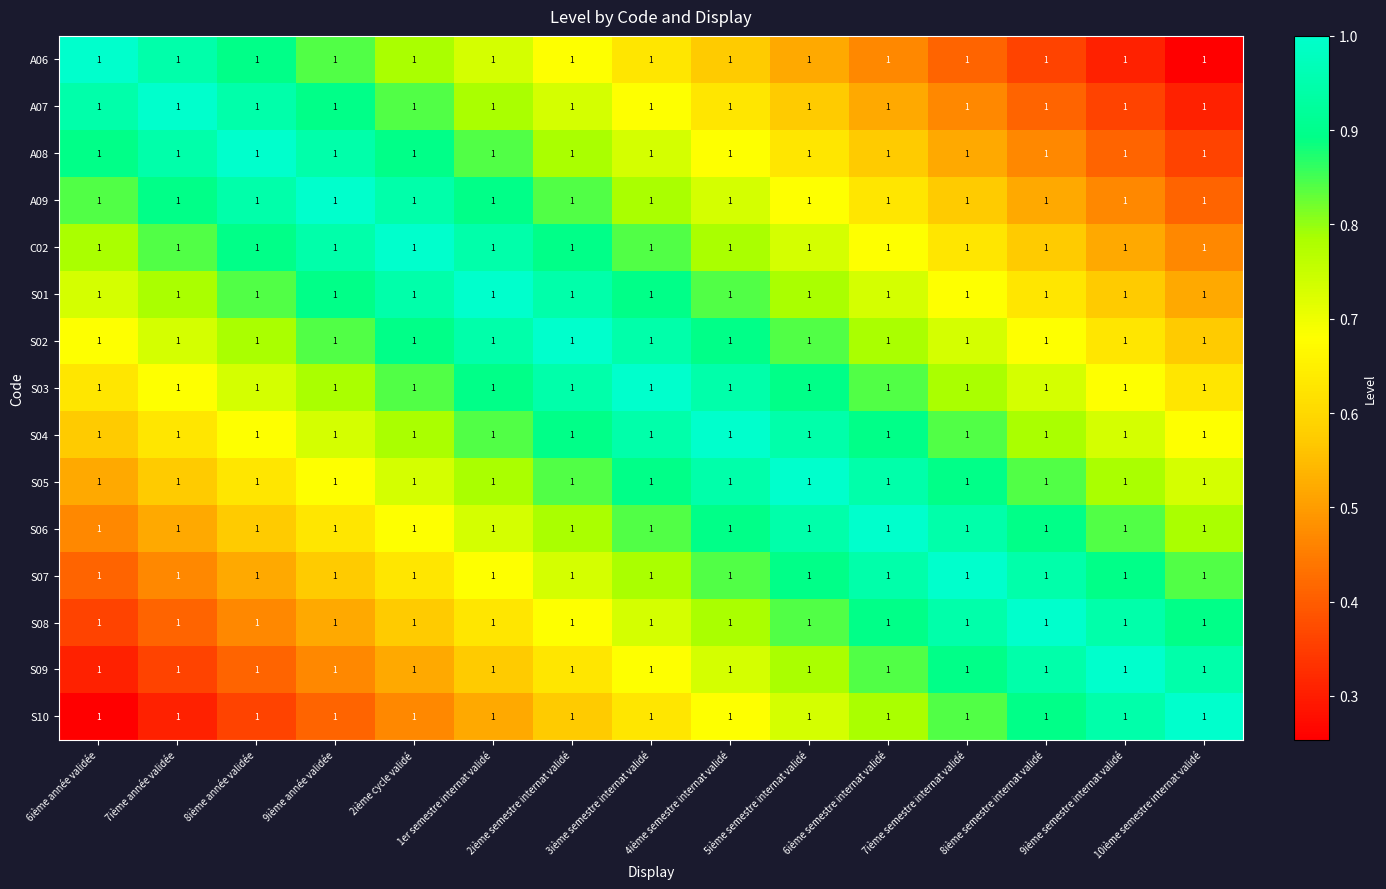

Reading left to right, list all the values displayed in this chart.

A06: 6ième année validée=1.0	7ième année validée=1.0	8ième année validée=1.0	9ième année validée=1.0	2ième cycle validé=1.0	1er semestre internat validé=1.0	2ième semestre internat validé=1.0	3ième semestre internat validé=1.0	4ième semestre internat validé=1.0	5ième semestre internat validé=1.0	6ième semestre internat validé=1.0	7ième semestre internat validé=1.0	8ième semestre internat validé=1.0	9ième semestre internat validé=1.0	10ième semestre internat validé=1.0
A07: 6ième année validée=1.0	7ième année validée=1.0	8ième année validée=1.0	9ième année validée=1.0	2ième cycle validé=1.0	1er semestre internat validé=1.0	2ième semestre internat validé=1.0	3ième semestre internat validé=1.0	4ième semestre internat validé=1.0	5ième semestre internat validé=1.0	6ième semestre internat validé=1.0	7ième semestre internat validé=1.0	8ième semestre internat validé=1.0	9ième semestre internat validé=1.0	10ième semestre internat validé=1.0
A08: 6ième année validée=1.0	7ième année validée=1.0	8ième année validée=1.0	9ième année validée=1.0	2ième cycle validé=1.0	1er semestre internat validé=1.0	2ième semestre internat validé=1.0	3ième semestre internat validé=1.0	4ième semestre internat validé=1.0	5ième semestre internat validé=1.0	6ième semestre internat validé=1.0	7ième semestre internat validé=1.0	8ième semestre internat validé=1.0	9ième semestre internat validé=1.0	10ième semestre internat validé=1.0
A09: 6ième année validée=1.0	7ième année validée=1.0	8ième année validée=1.0	9ième année validée=1.0	2ième cycle validé=1.0	1er semestre internat validé=1.0	2ième semestre internat validé=1.0	3ième semestre internat validé=1.0	4ième semestre internat validé=1.0	5ième semestre internat validé=1.0	6ième semestre internat validé=1.0	7ième semestre internat validé=1.0	8ième semestre internat validé=1.0	9ième semestre internat validé=1.0	10ième semestre internat validé=1.0
C02: 6ième année validée=1.0	7ième année validée=1.0	8ième année validée=1.0	9ième année validée=1.0	2ième cycle validé=1.0	1er semestre internat validé=1.0	2ième semestre internat validé=1.0	3ième semestre internat validé=1.0	4ième semestre internat validé=1.0	5ième semestre internat validé=1.0	6ième semestre internat validé=1.0	7ième semestre internat validé=1.0	8ième semestre internat validé=1.0	9ième semestre internat validé=1.0	10ième semestre internat validé=1.0
S01: 6ième année validée=1.0	7ième année validée=1.0	8ième année validée=1.0	9ième année validée=1.0	2ième cycle validé=1.0	1er semestre internat validé=1.0	2ième semestre internat validé=1.0	3ième semestre internat validé=1.0	4ième semestre internat validé=1.0	5ième semestre internat validé=1.0	6ième semestre internat validé=1.0	7ième semestre internat validé=1.0	8ième semestre internat validé=1.0	9ième semestre internat validé=1.0	10ième semestre internat validé=1.0
S02: 6ième année validée=1.0	7ième année validée=1.0	8ième année validée=1.0	9ième année validée=1.0	2ième cycle validé=1.0	1er semestre internat validé=1.0	2ième semestre internat validé=1.0	3ième semestre internat validé=1.0	4ième semestre internat validé=1.0	5ième semestre internat validé=1.0	6ième semestre internat validé=1.0	7ième semestre internat validé=1.0	8ième semestre internat validé=1.0	9ième semestre internat validé=1.0	10ième semestre internat validé=1.0
S03: 6ième année validée=1.0	7ième année validée=1.0	8ième année validée=1.0	9ième année validée=1.0	2ième cycle validé=1.0	1er semestre internat validé=1.0	2ième semestre internat validé=1.0	3ième semestre internat validé=1.0	4ième semestre internat validé=1.0	5ième semestre internat validé=1.0	6ième semestre internat validé=1.0	7ième semestre internat validé=1.0	8ième semestre internat validé=1.0	9ième semestre internat validé=1.0	10ième semestre internat validé=1.0
S04: 6ième année validée=1.0	7ième année validée=1.0	8ième année validée=1.0	9ième année validée=1.0	2ième cycle validé=1.0	1er semestre internat validé=1.0	2ième semestre internat validé=1.0	3ième semestre internat validé=1.0	4ième semestre internat validé=1.0	5ième semestre internat validé=1.0	6ième semestre internat validé=1.0	7ième semestre internat validé=1.0	8ième semestre internat validé=1.0	9ième semestre internat validé=1.0	10ième semestre internat validé=1.0
S05: 6ième année validée=1.0	7ième année validée=1.0	8ième année validée=1.0	9ième année validée=1.0	2ième cycle validé=1.0	1er semestre internat validé=1.0	2ième semestre internat validé=1.0	3ième semestre internat validé=1.0	4ième semestre internat validé=1.0	5ième semestre internat validé=1.0	6ième semestre internat validé=1.0	7ième semestre internat validé=1.0	8ième semestre internat validé=1.0	9ième semestre internat validé=1.0	10ième semestre internat validé=1.0
S06: 6ième année validée=1.0	7ième année validée=1.0	8ième année validée=1.0	9ième année validée=1.0	2ième cycle validé=1.0	1er semestre internat validé=1.0	2ième semestre internat validé=1.0	3ième semestre internat validé=1.0	4ième semestre internat validé=1.0	5ième semestre internat validé=1.0	6ième semestre internat validé=1.0	7ième semestre internat validé=1.0	8ième semestre internat validé=1.0	9ième semestre internat validé=1.0	10ième semestre internat validé=1.0
S07: 6ième année validée=1.0	7ième année validée=1.0	8ième année validée=1.0	9ième année validée=1.0	2ième cycle validé=1.0	1er semestre internat validé=1.0	2ième semestre internat validé=1.0	3ième semestre internat validé=1.0	4ième semestre internat validé=1.0	5ième semestre internat validé=1.0	6ième semestre internat validé=1.0	7ième semestre internat validé=1.0	8ième semestre internat validé=1.0	9ième semestre internat validé=1.0	10ième semestre internat validé=1.0
S08: 6ième année validée=1.0	7ième année validée=1.0	8ième année validée=1.0	9ième année validée=1.0	2ième cycle validé=1.0	1er semestre internat validé=1.0	2ième semestre internat validé=1.0	3ième semestre internat validé=1.0	4ième semestre internat validé=1.0	5ième semestre internat validé=1.0	6ième semestre internat validé=1.0	7ième semestre internat validé=1.0	8ième semestre internat validé=1.0	9ième semestre internat validé=1.0	10ième semestre internat validé=1.0
S09: 6ième année validée=1.0	7ième année validée=1.0	8ième année validée=1.0	9ième année validée=1.0	2ième cycle validé=1.0	1er semestre internat validé=1.0	2ième semestre internat validé=1.0	3ième semestre internat validé=1.0	4ième semestre internat validé=1.0	5ième semestre internat validé=1.0	6ième semestre internat validé=1.0	7ième semestre internat validé=1.0	8ième semestre internat validé=1.0	9ième semestre internat validé=1.0	10ième semestre internat validé=1.0
S10: 6ième année validée=1.0	7ième année validée=1.0	8ième année validée=1.0	9ième année validée=1.0	2ième cycle validé=1.0	1er semestre internat validé=1.0	2ième semestre internat validé=1.0	3ième semestre internat validé=1.0	4ième semestre internat validé=1.0	5ième semestre internat validé=1.0	6ième semestre internat validé=1.0	7ième semestre internat validé=1.0	8ième semestre internat validé=1.0	9ième semestre internat validé=1.0	10ième semestre internat validé=1.0